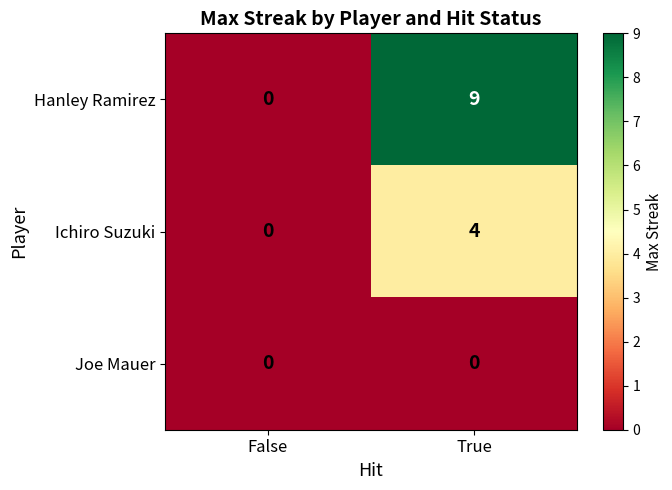

What is the spread (max minus min) of values at True?

9